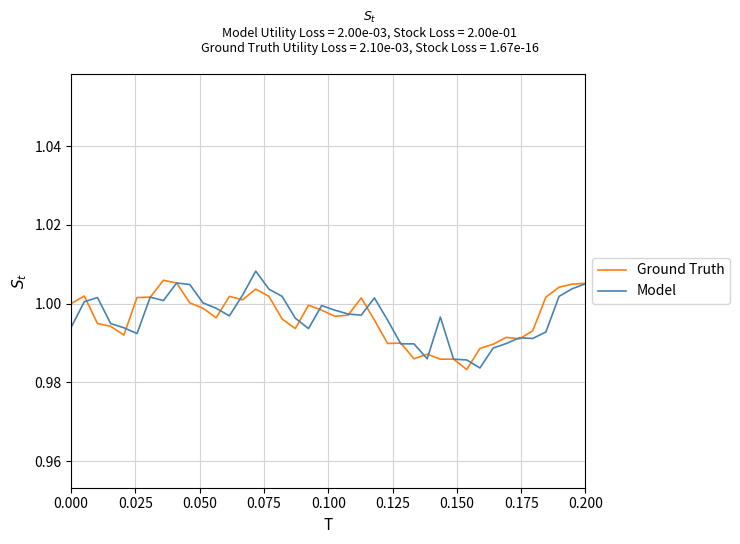

Is it true that Ground Truth equals 1.0 at 0.000?

True